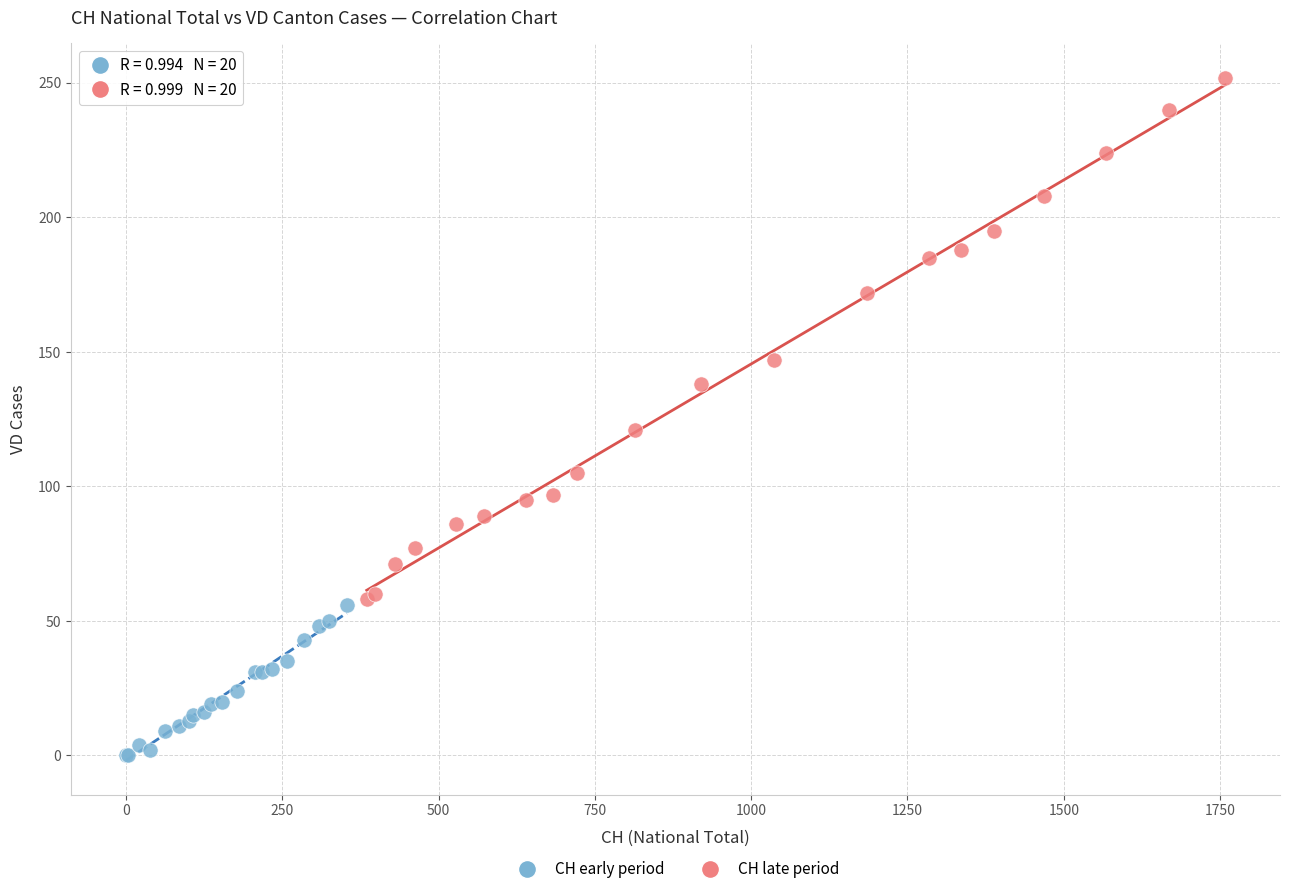

Which series reaches the maximum Y coordinate?

CH late period